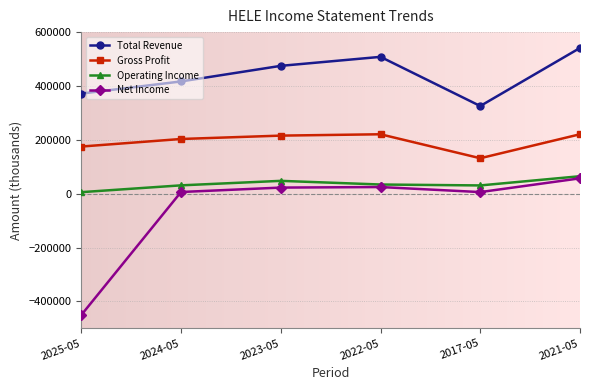

What is the value of the Operating Income point at the 6th from the left?

64800